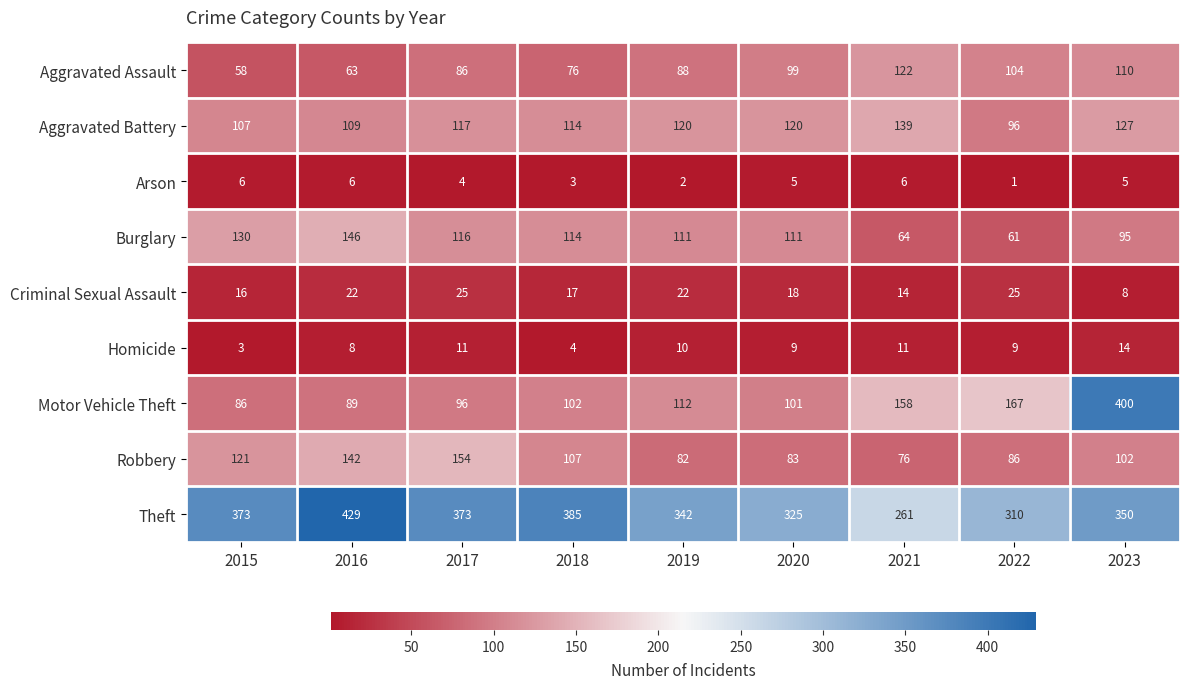

Which series has the largest total across all categories?

Theft